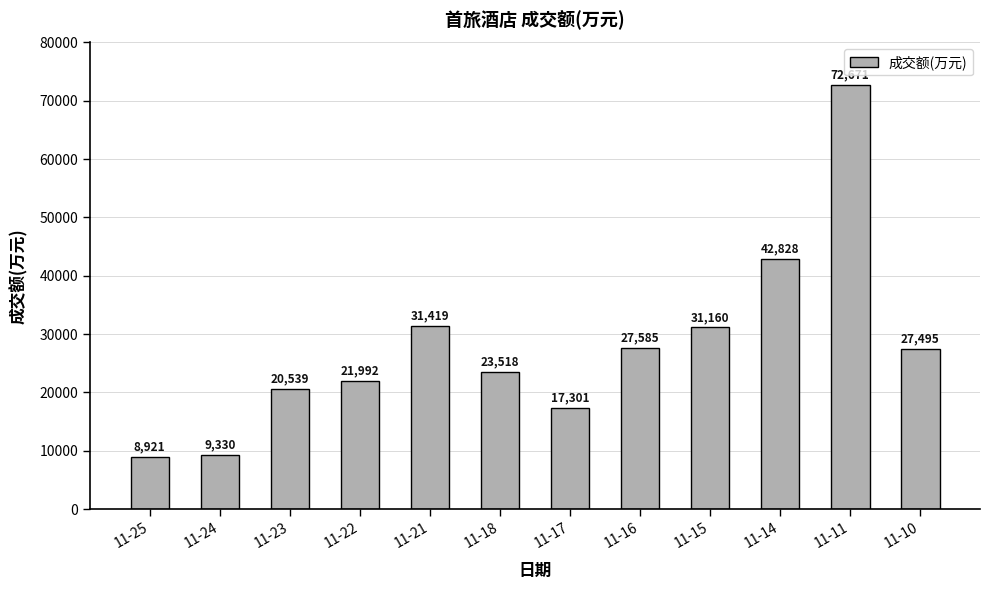

Are the bars horizontal?

No